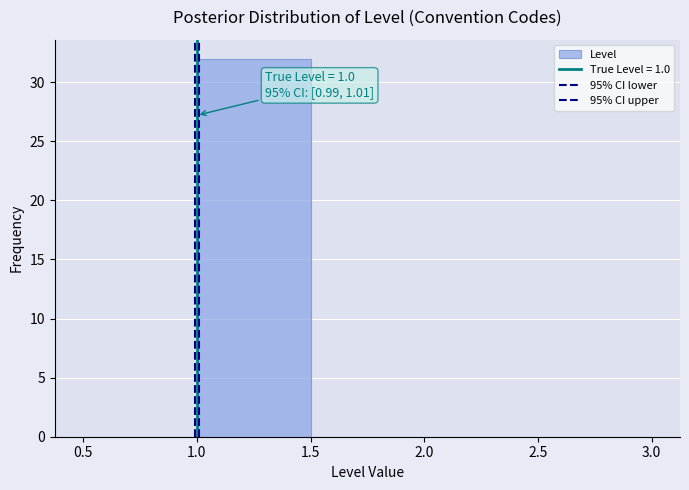

Which range on the x-axis has the tallest bar?

1.0 to 1.5